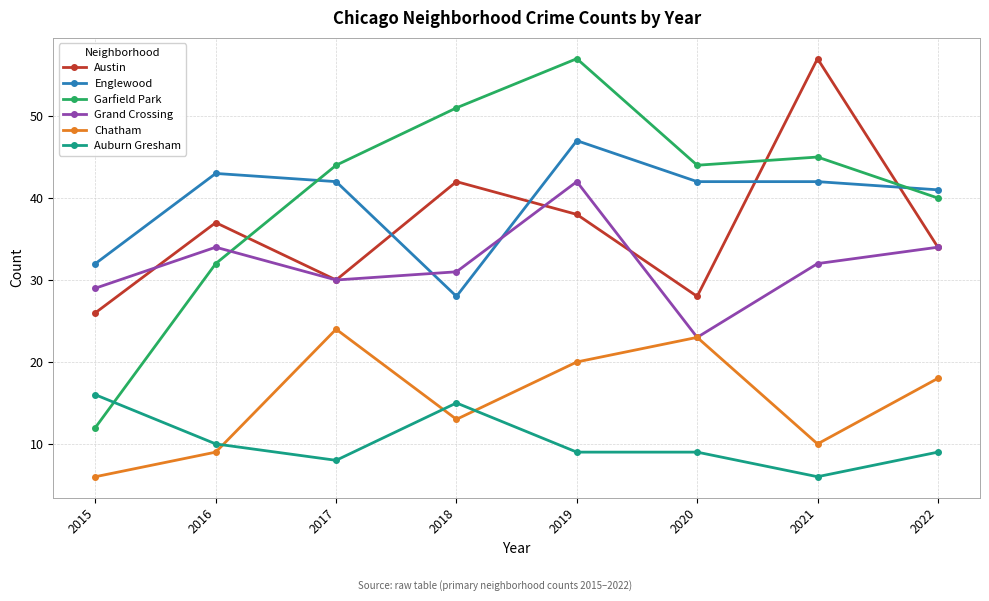

What is the maximum value shown in the chart?

57